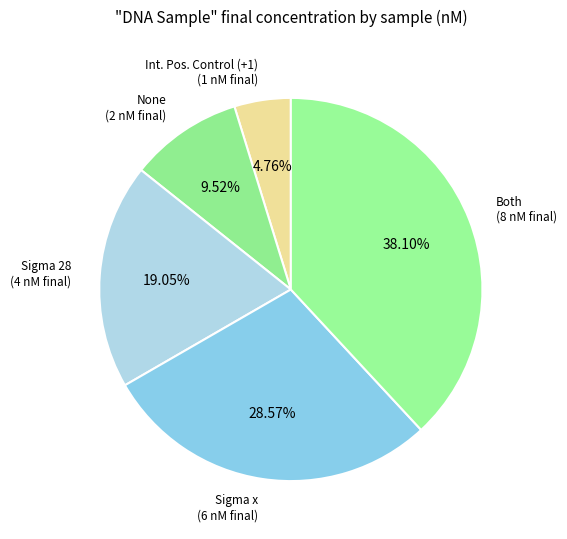

Is it true that Sigma 28 is 19% of the pie?

True